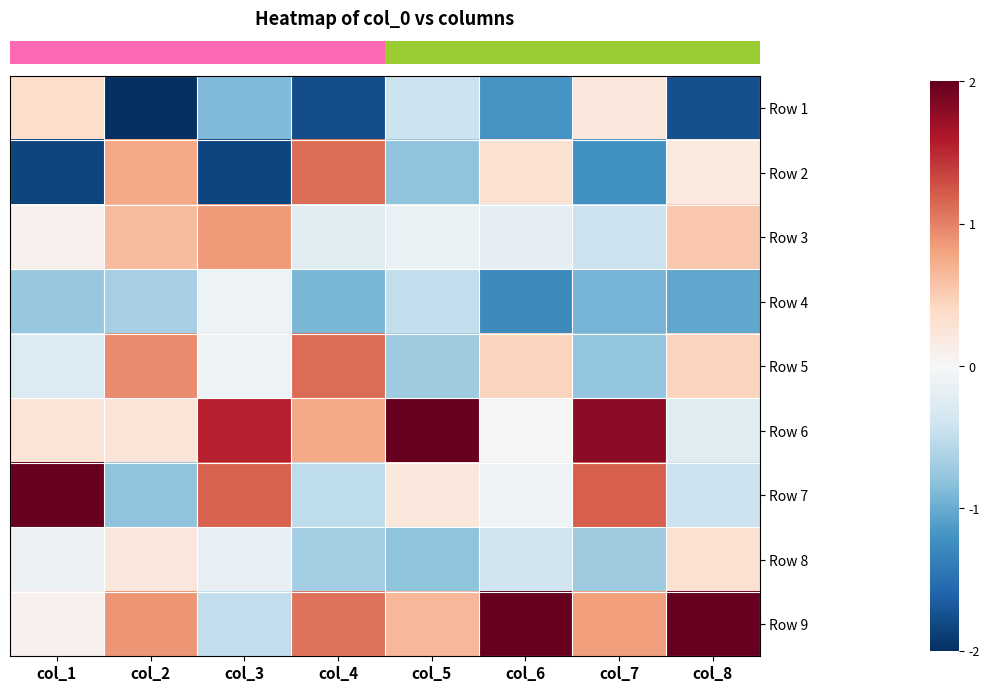

Reading left to right, what are all the values shown in this chart?

row_0: col_1=0.4	col_2=-2.3	col_3=-0.9	col_4=-1.8	col_5=-0.4	col_6=-1.2	col_7=0.2	col_8=-1.8
row_1: col_1=-1.8	col_2=0.8	col_3=-1.8	col_4=1.1	col_5=-0.8	col_6=0.3	col_7=-1.2	col_8=0.2
row_2: col_1=0.1	col_2=0.6	col_3=0.9	col_4=-0.2	col_5=-0.1	col_6=-0.2	col_7=-0.4	col_8=0.5
row_3: col_1=-0.8	col_2=-0.7	col_3=-0.1	col_4=-0.9	col_5=-0.5	col_6=-1.3	col_7=-0.9	col_8=-1.0
row_4: col_1=-0.3	col_2=0.9	col_3=-0.1	col_4=1.1	col_5=-0.7	col_6=0.4	col_7=-0.8	col_8=0.4
row_5: col_1=0.3	col_2=0.3	col_3=1.6	col_4=0.8	col_5=2.5	col_6=0.0	col_7=1.8	col_8=-0.2
row_6: col_1=2.2	col_2=-0.8	col_3=1.2	col_4=-0.5	col_5=0.2	col_6=-0.1	col_7=1.2	col_8=-0.4
row_7: col_1=-0.1	col_2=0.2	col_3=-0.2	col_4=-0.7	col_5=-0.8	col_6=-0.4	col_7=-0.7	col_8=0.3
row_8: col_1=0.1	col_2=0.9	col_3=-0.5	col_4=1.1	col_5=0.7	col_6=2.3	col_7=0.8	col_8=2.0